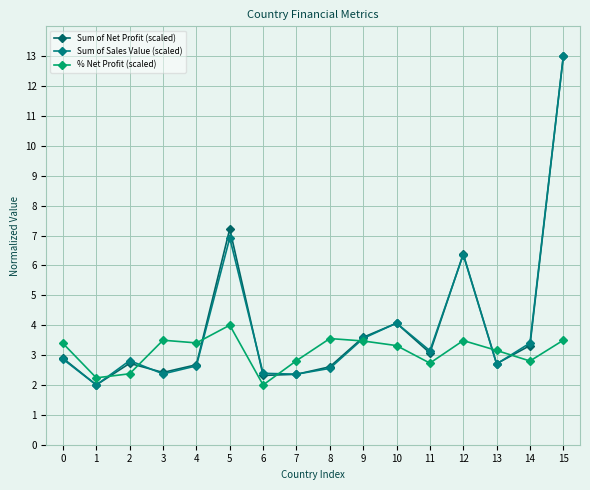

How many data points in Sum of Net Profit (scaled) are above 2?

15